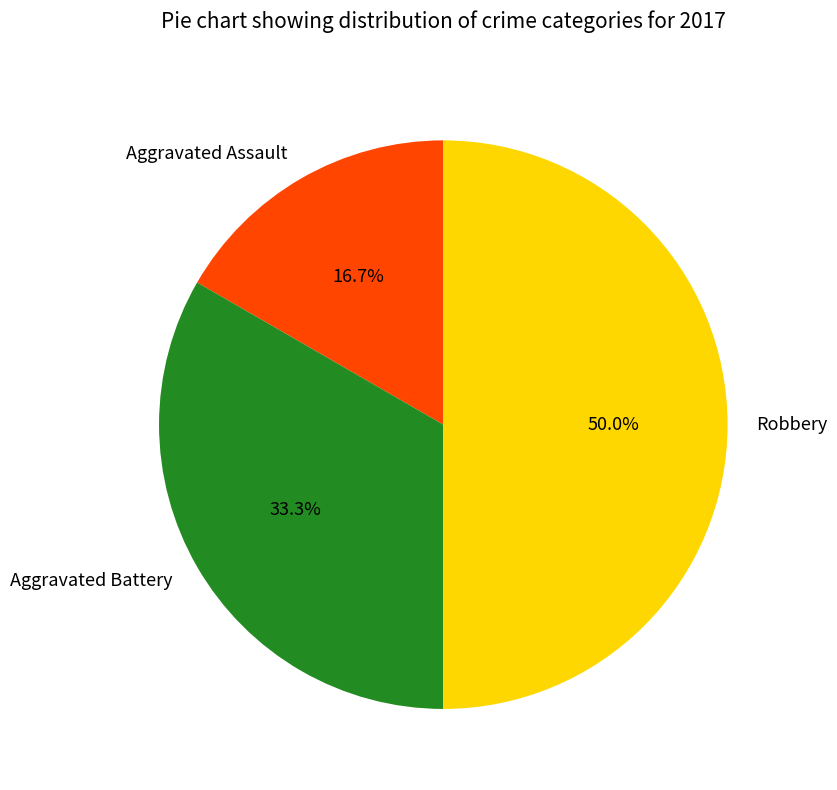

Which has a higher value, Robbery or Aggravated Assault?

Robbery